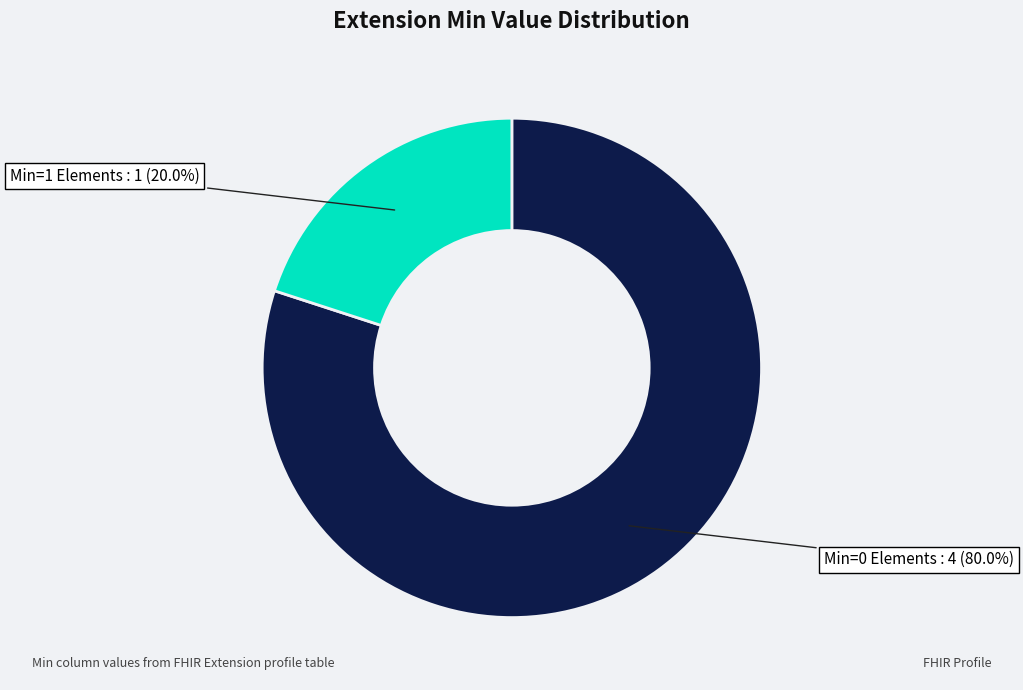

Is there any slice that represents more than half of the pie?

Yes